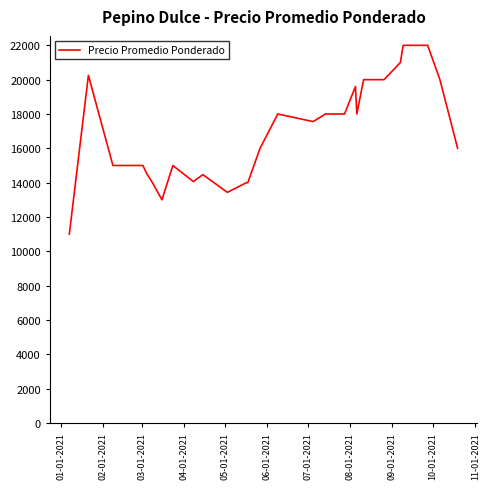

What is the minimum value shown in the chart?

11000